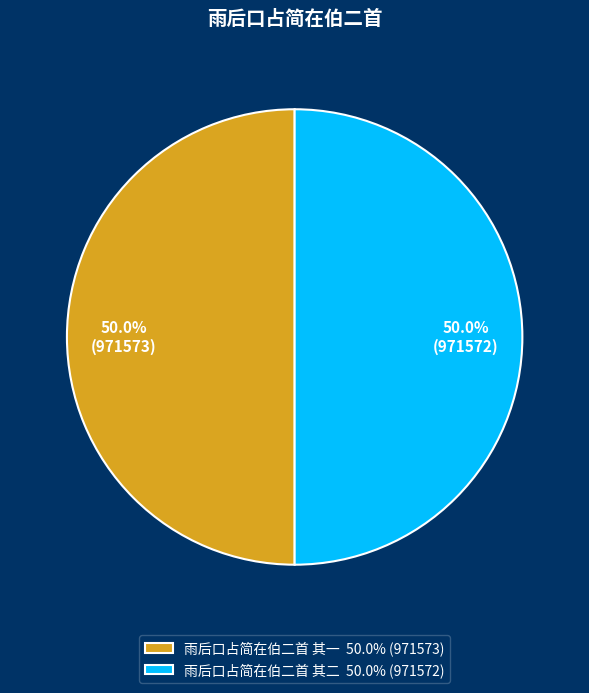

What percentage is NOT represented by 雨后口占简在伯二首 其一 50.0% (971573)?

50.0%